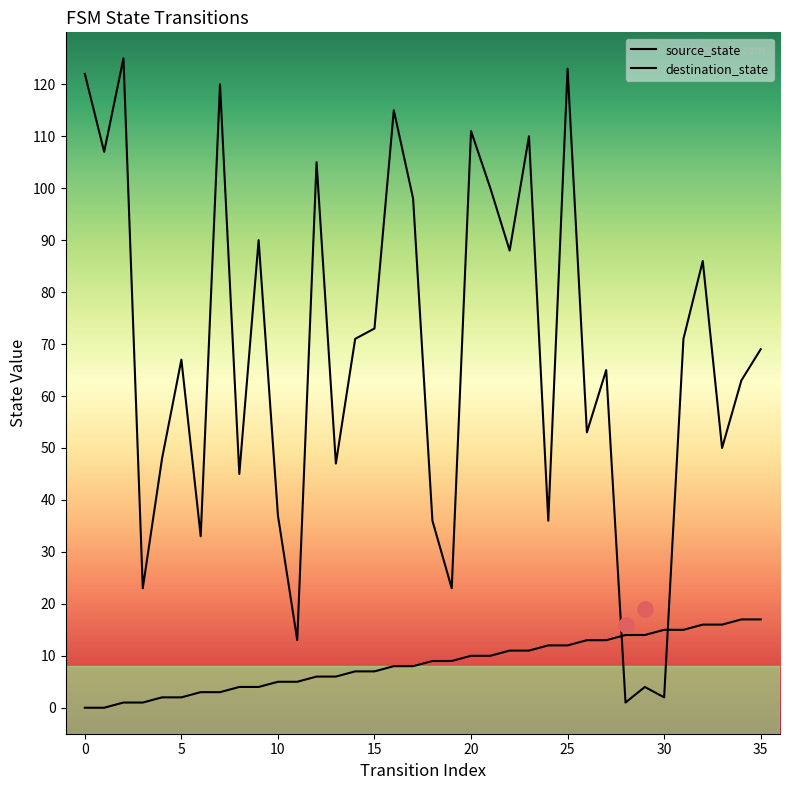

What are all the series names shown in the legend?

source_state, destination_state